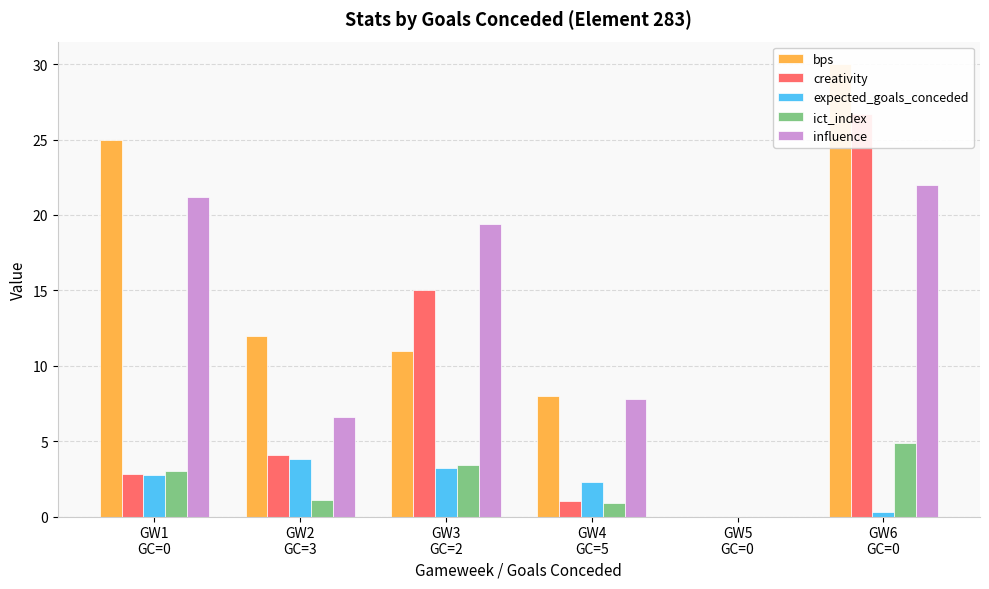

At which category is the sum across all series the highest?

GW6
GC=0